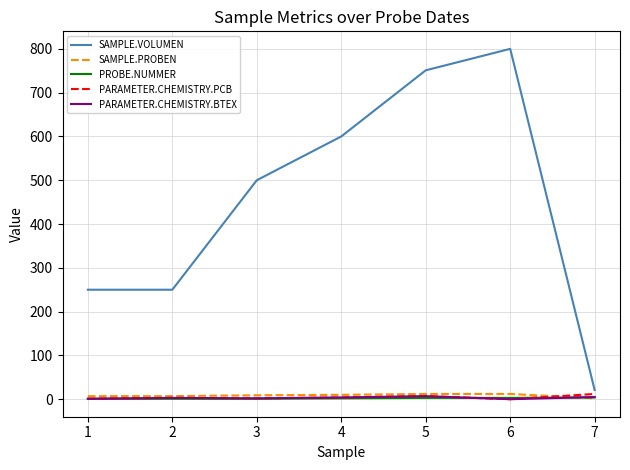

What is the sum of all SAMPLE.PROBEN values?

59